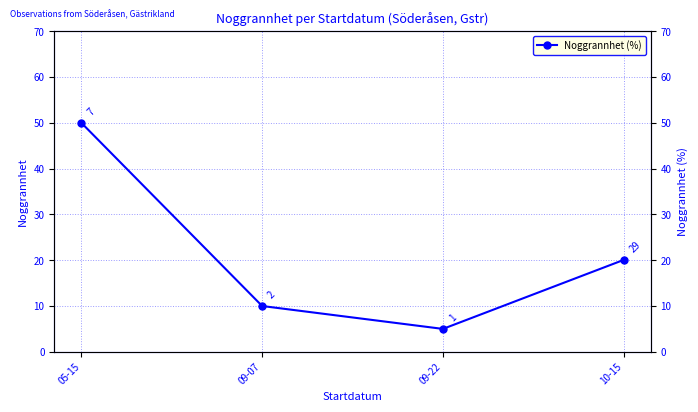

What is the change in value from 05-15 to 09-22?

-45.0